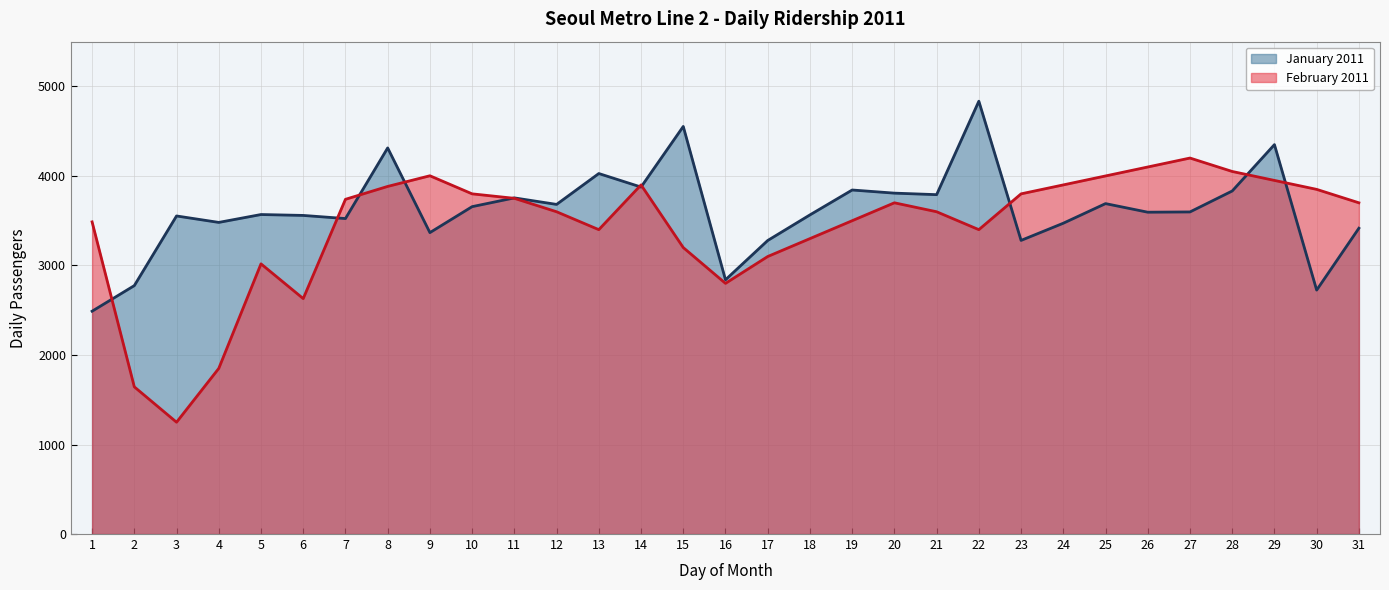

What is the total value across all series at 22?

8235